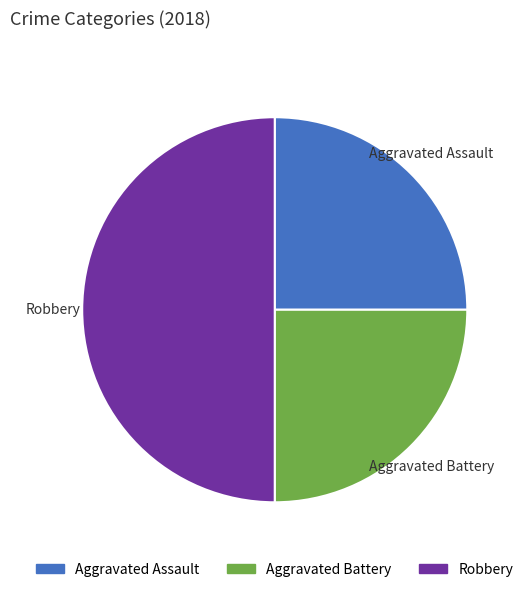

True or false: Aggravated Assault accounts for 33% of the total.

False